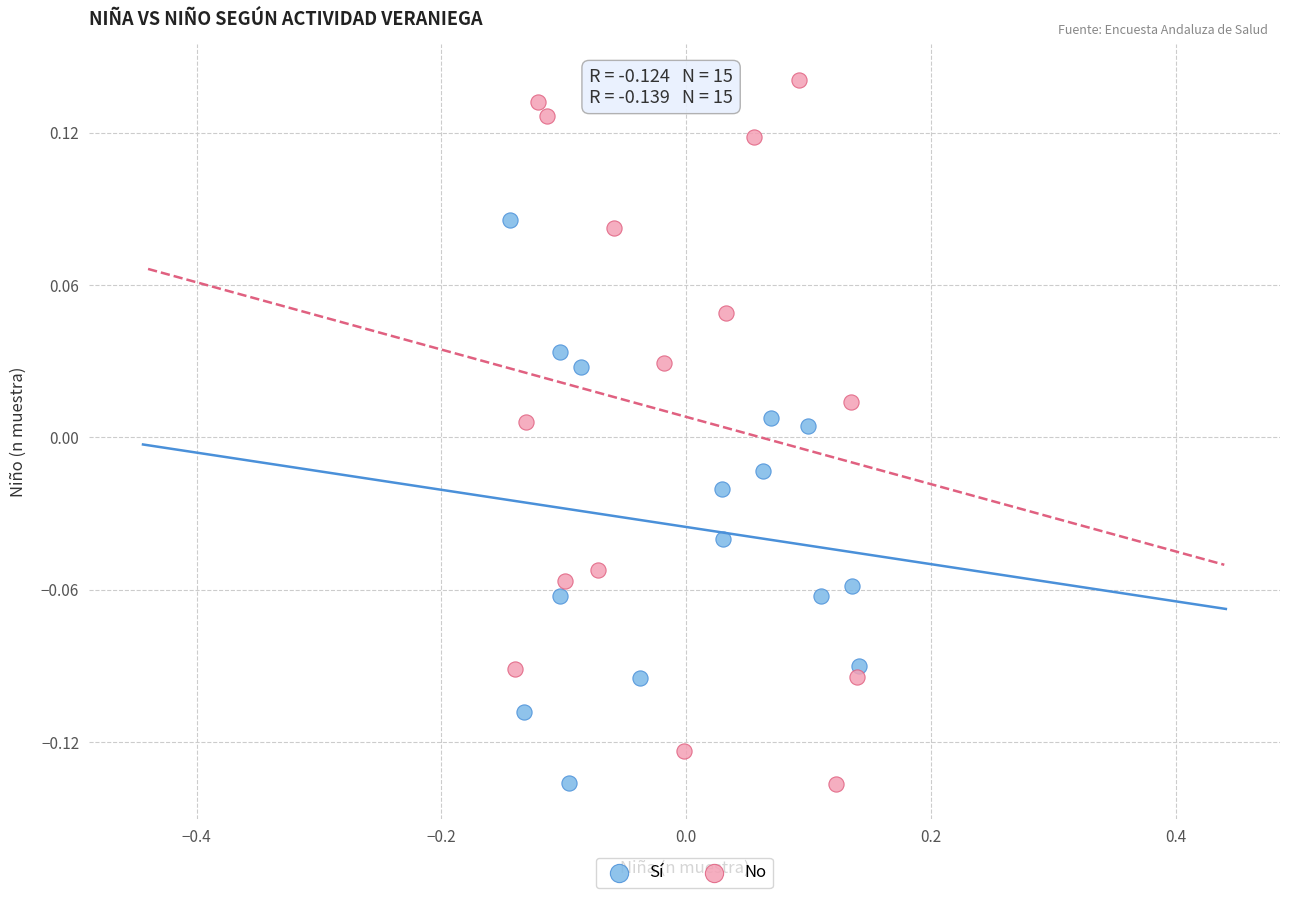

Which series has the largest Y range (max minus min)?

No